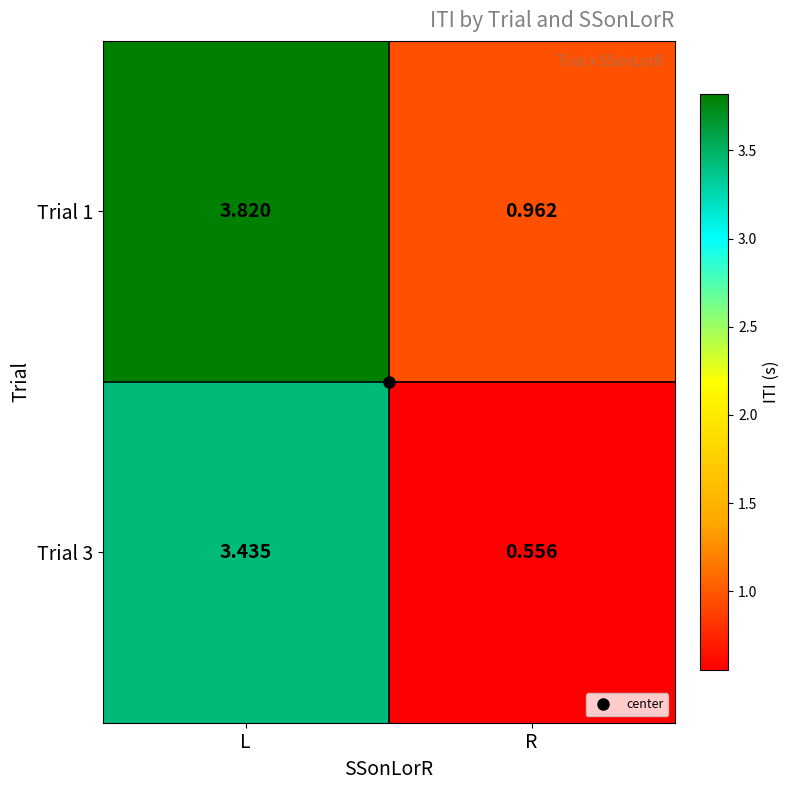

Rank the series by their maximum value, from highest to lowest.

Trial 1, Trial 3